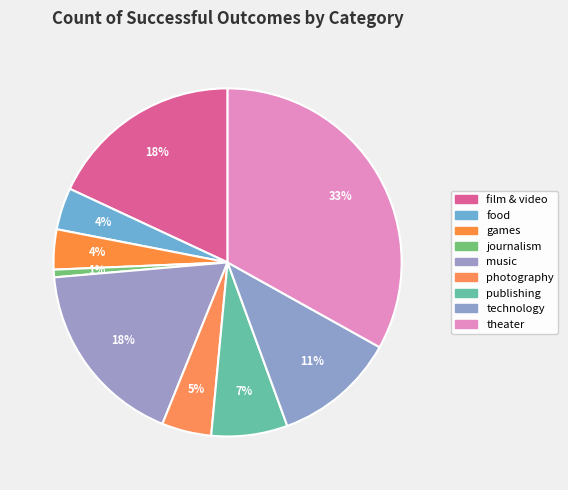

To the nearest percent, what is the difference between the theater and film & video slice percentages?

15%